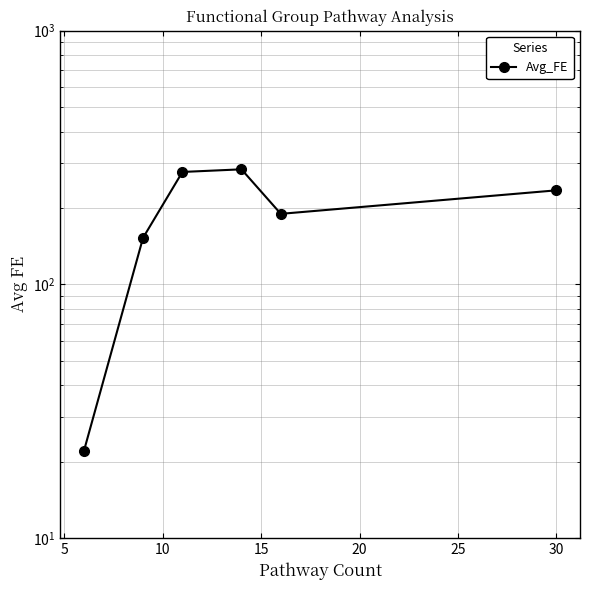

How many points are higher than both their immediate neighbors (excluding endpoints)?

1